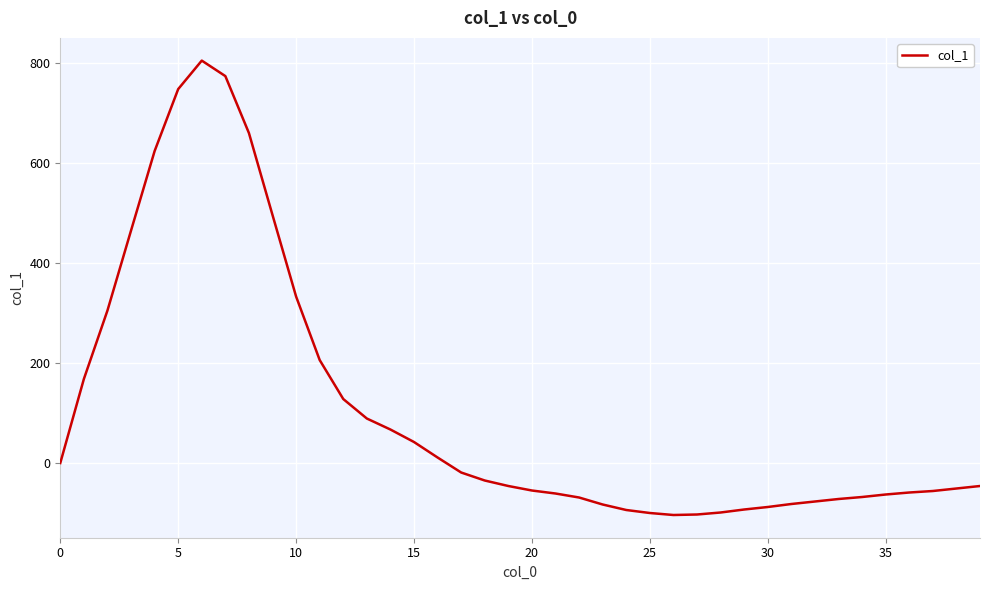

What is the difference between the maximum and minimum values?

909